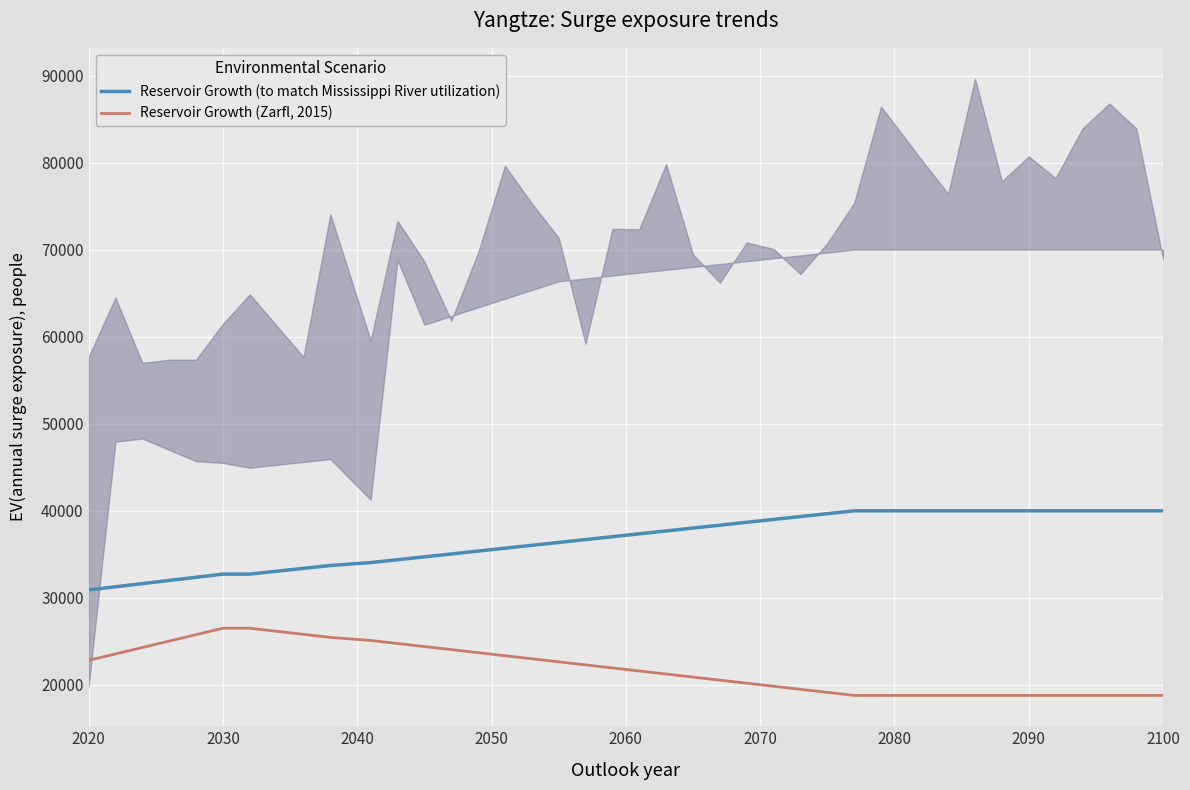

Which series has the largest total across all categories?

Reservoir Growth (to match Mississippi River utilization)